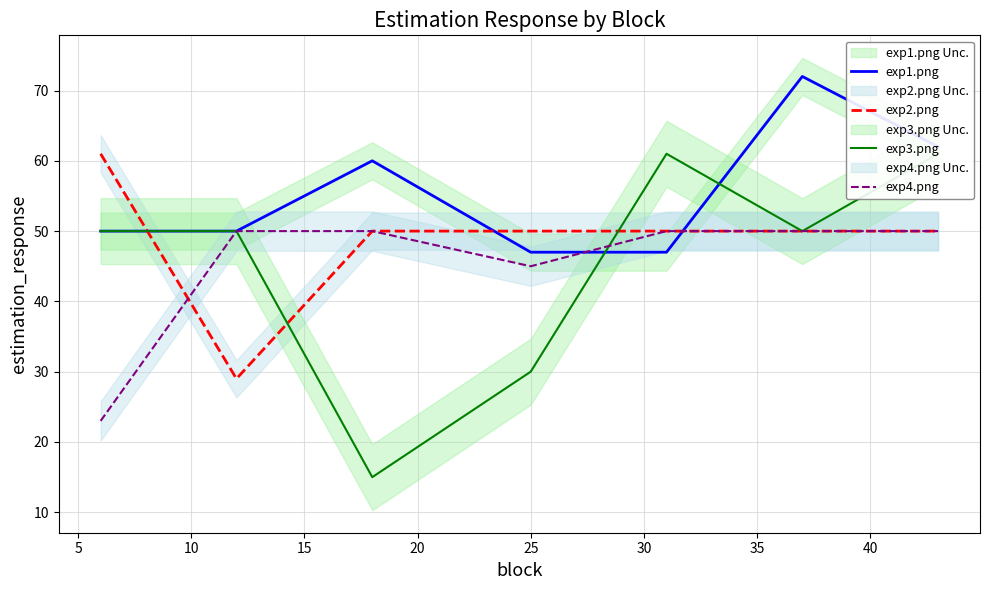

List the series in order of their peak value, highest first.

exp1.png, exp2.png, exp3.png, exp4.png